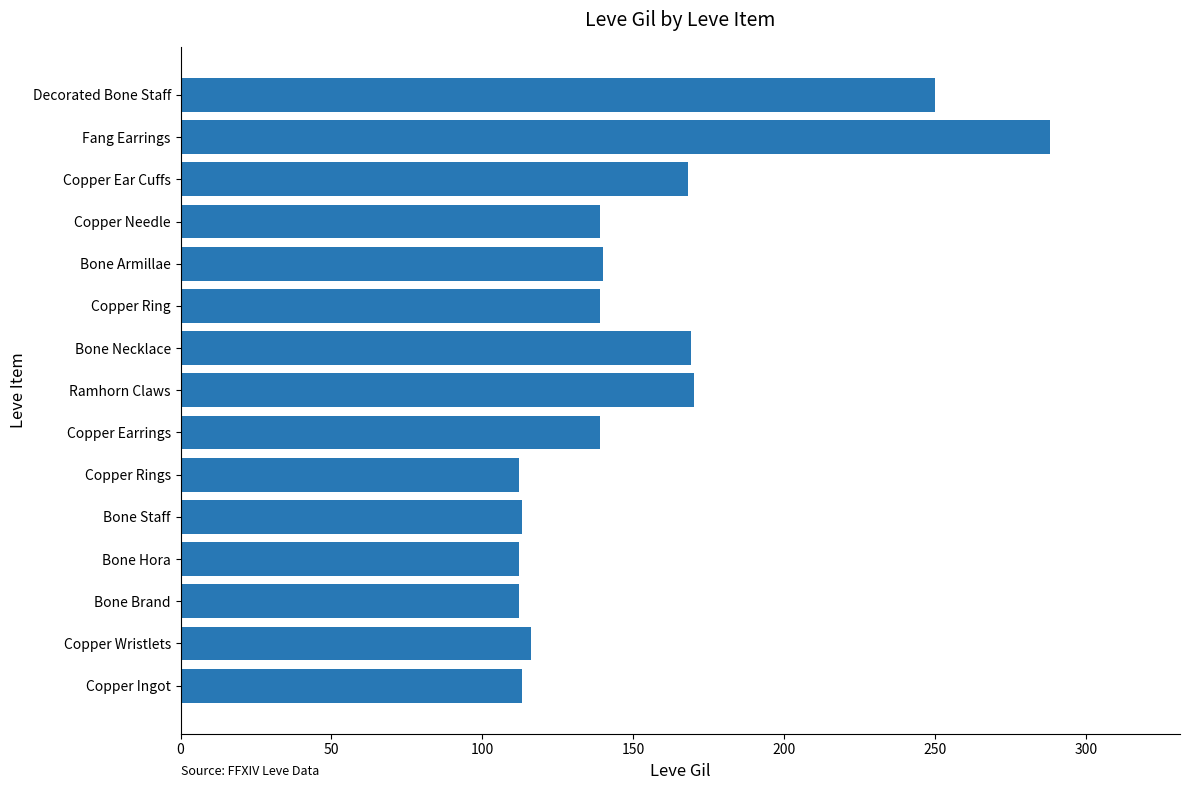

Count the number of categories in the chart.

15